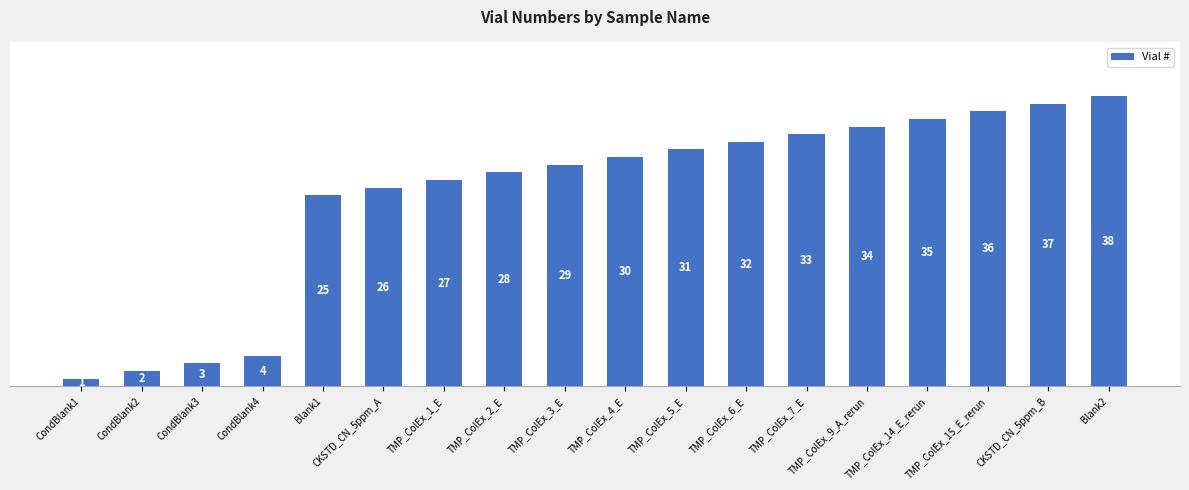

Are the bars horizontal?

No